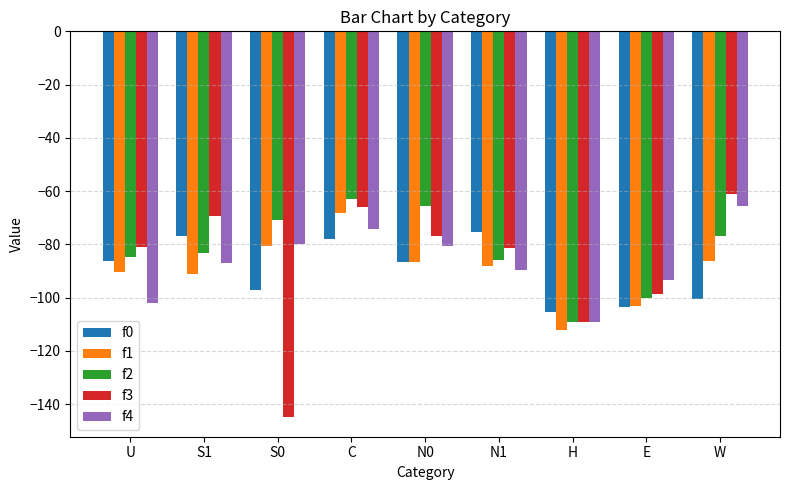

What is the difference between the highest and lowest values at U?

21.0